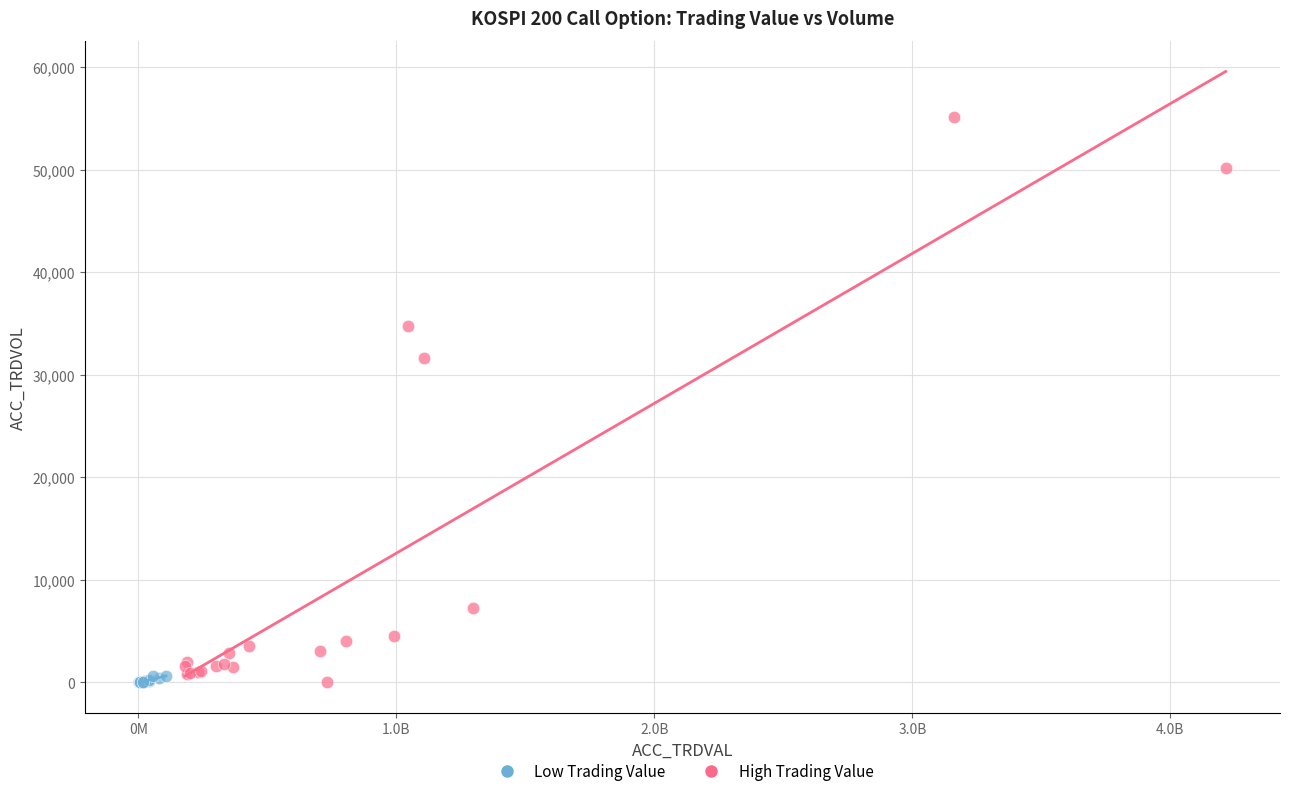

Which series has the largest Y range (max minus min)?

High Trading Value